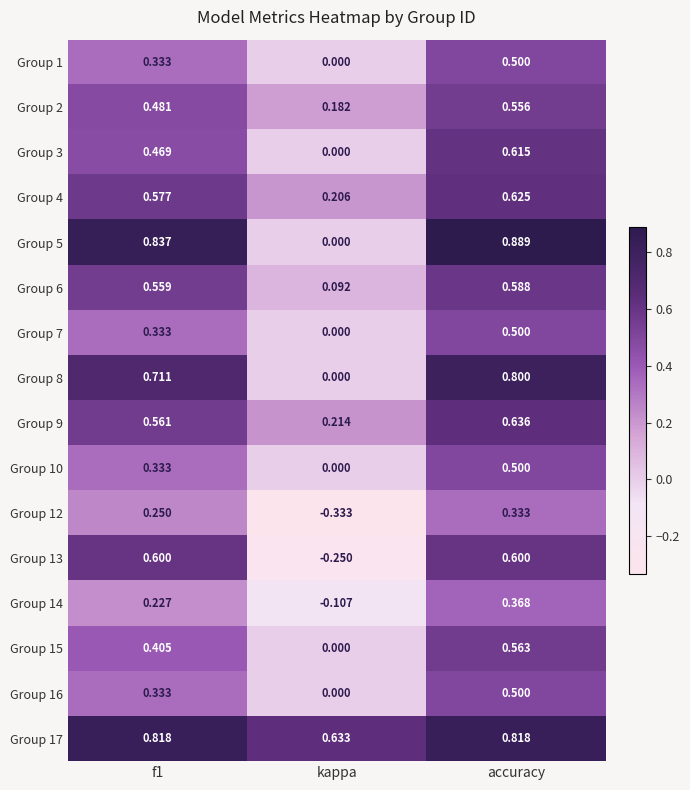

Where is Group 16 nearest to the value 0?

kappa